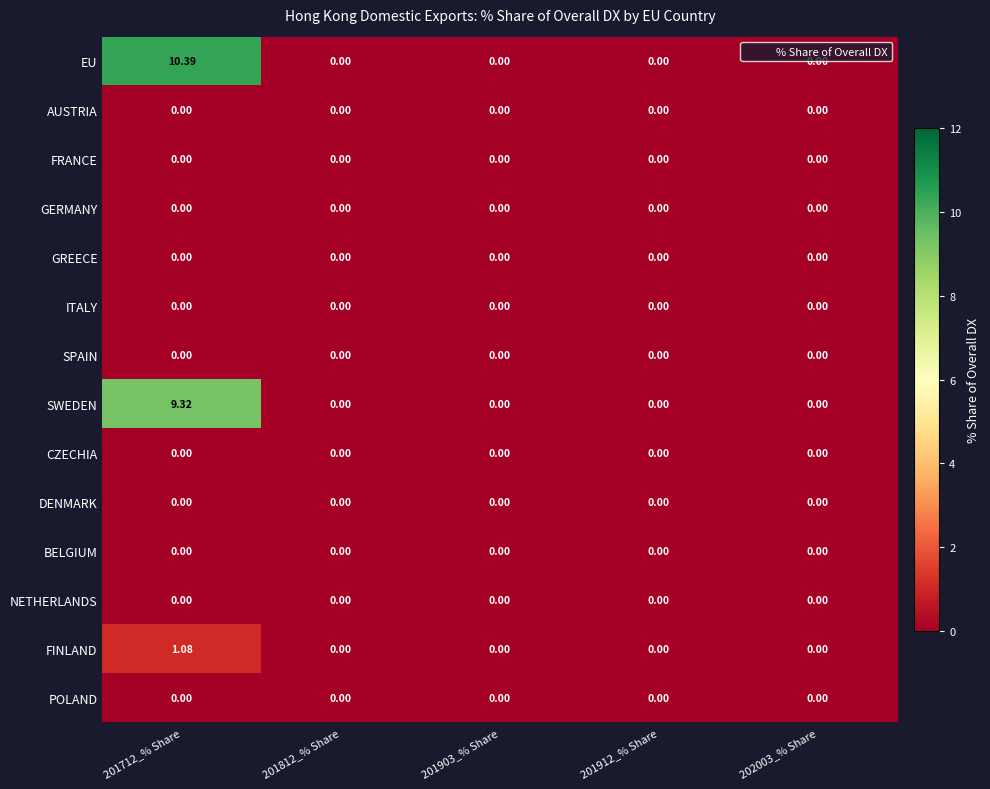

Which series has the largest total across all categories?

EU